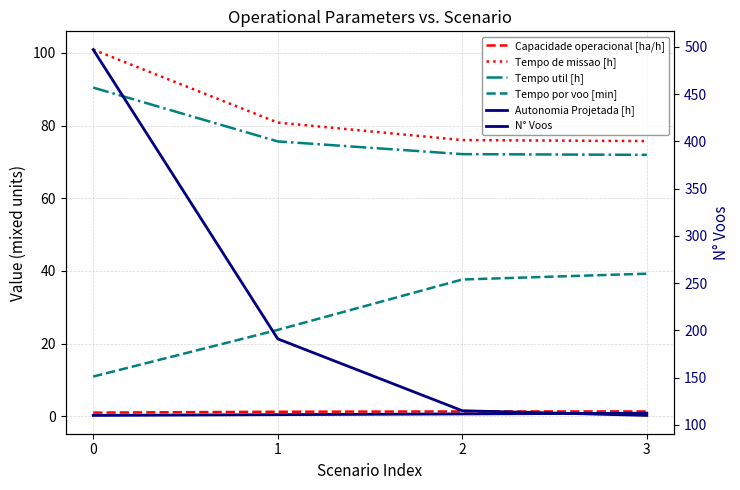

Reading left to right, what are all the values shown in this chart?

Capacidade operacional [ha/h]: 0=1.0	1=1.2	2=1.3	3=1.3
Tempo de missao [h]: 0=100.9	1=80.8	2=76.0	3=75.7
Tempo util [h]: 0=90.4	1=75.6	2=72.1	3=71.9
Tempo por voo [min]: 0=10.9	1=23.8	2=37.6	3=39.2
Autonomia Projetada [h]: 0=0.2	1=0.4	2=0.6	3=0.8
N° Voos: 0=497.0	1=191.0	2=115.0	3=110.0